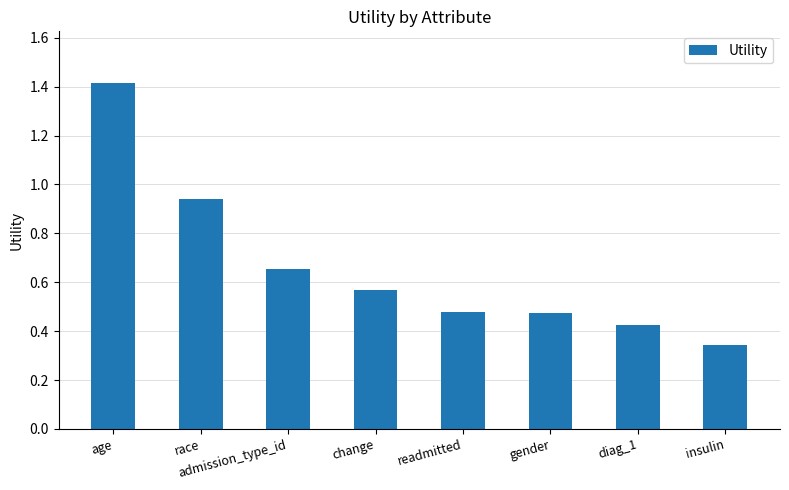

Is it true that the value at readmitted is 0.8?

False